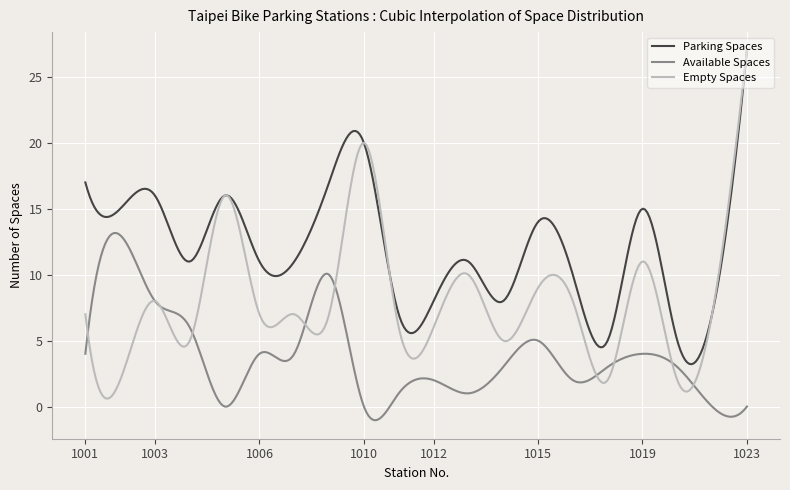

Which series has the largest total across all categories?

Parking Spaces